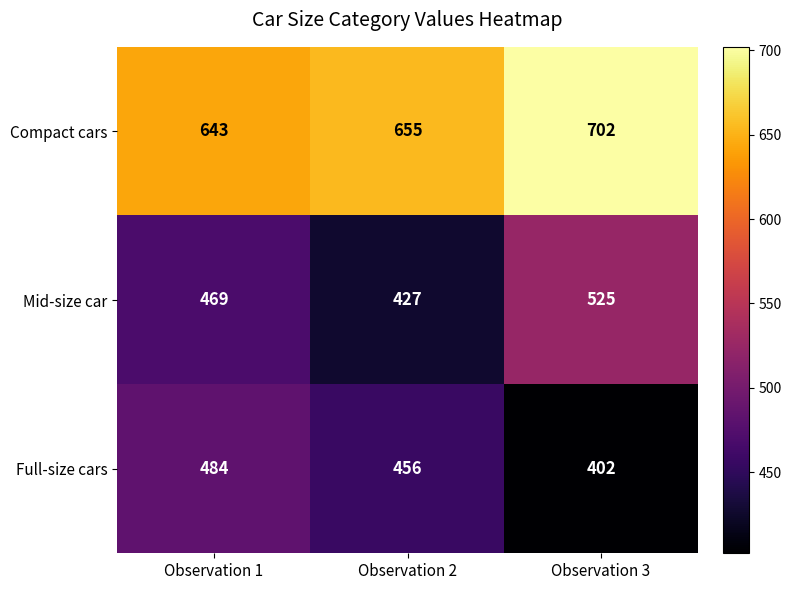

How many distinct data groups are displayed?

3